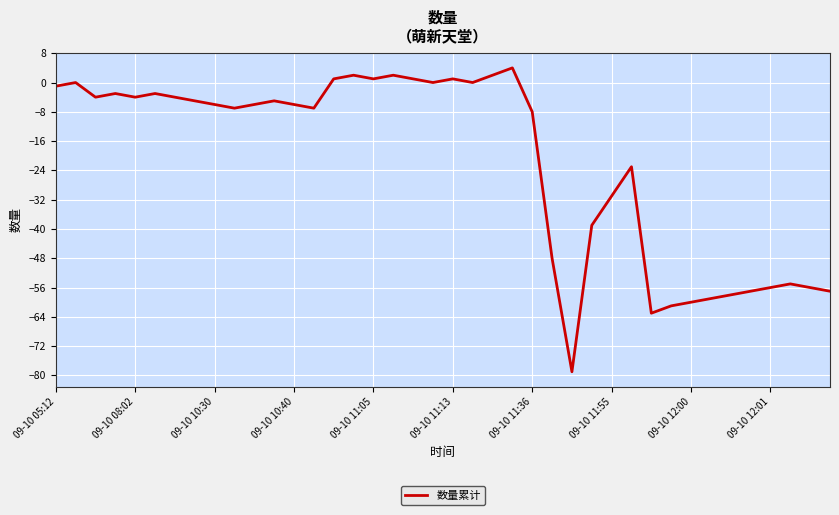

What is the smallest value displayed?

-79